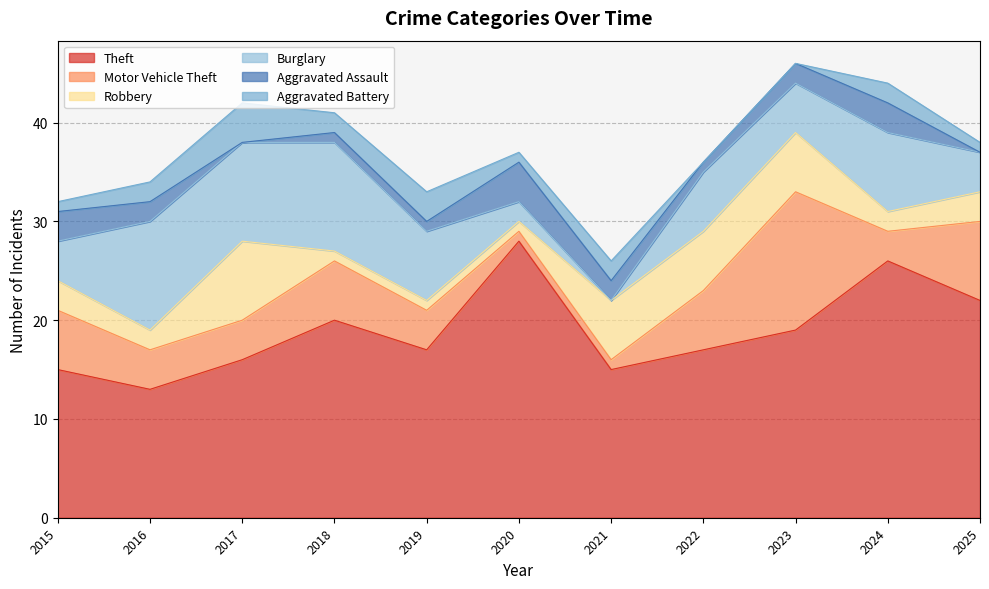

How many lines are shown in the chart?

6